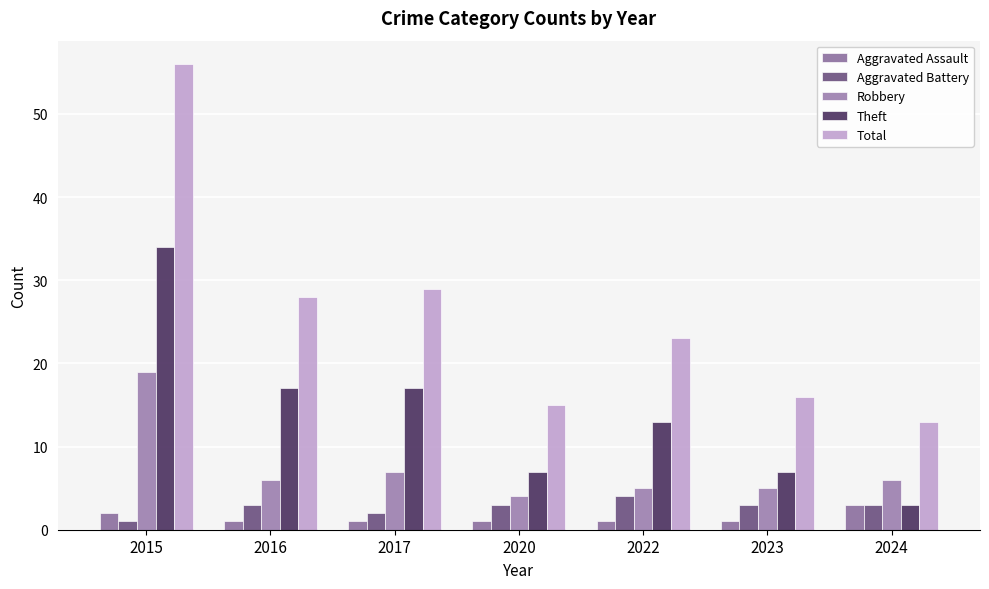

What value does the Aggravated Assault series have at 2022?

1